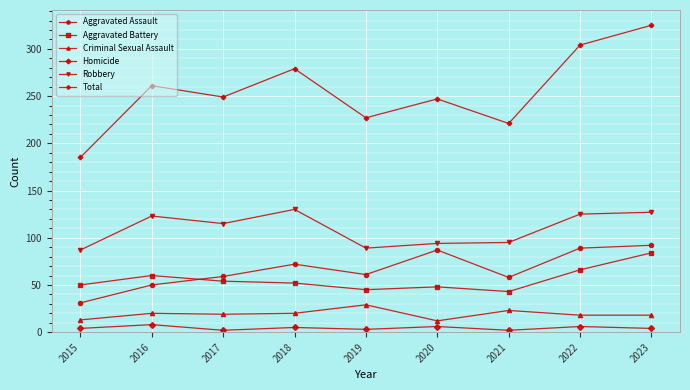

Which series changed the most between 2015 and 2016?

Total